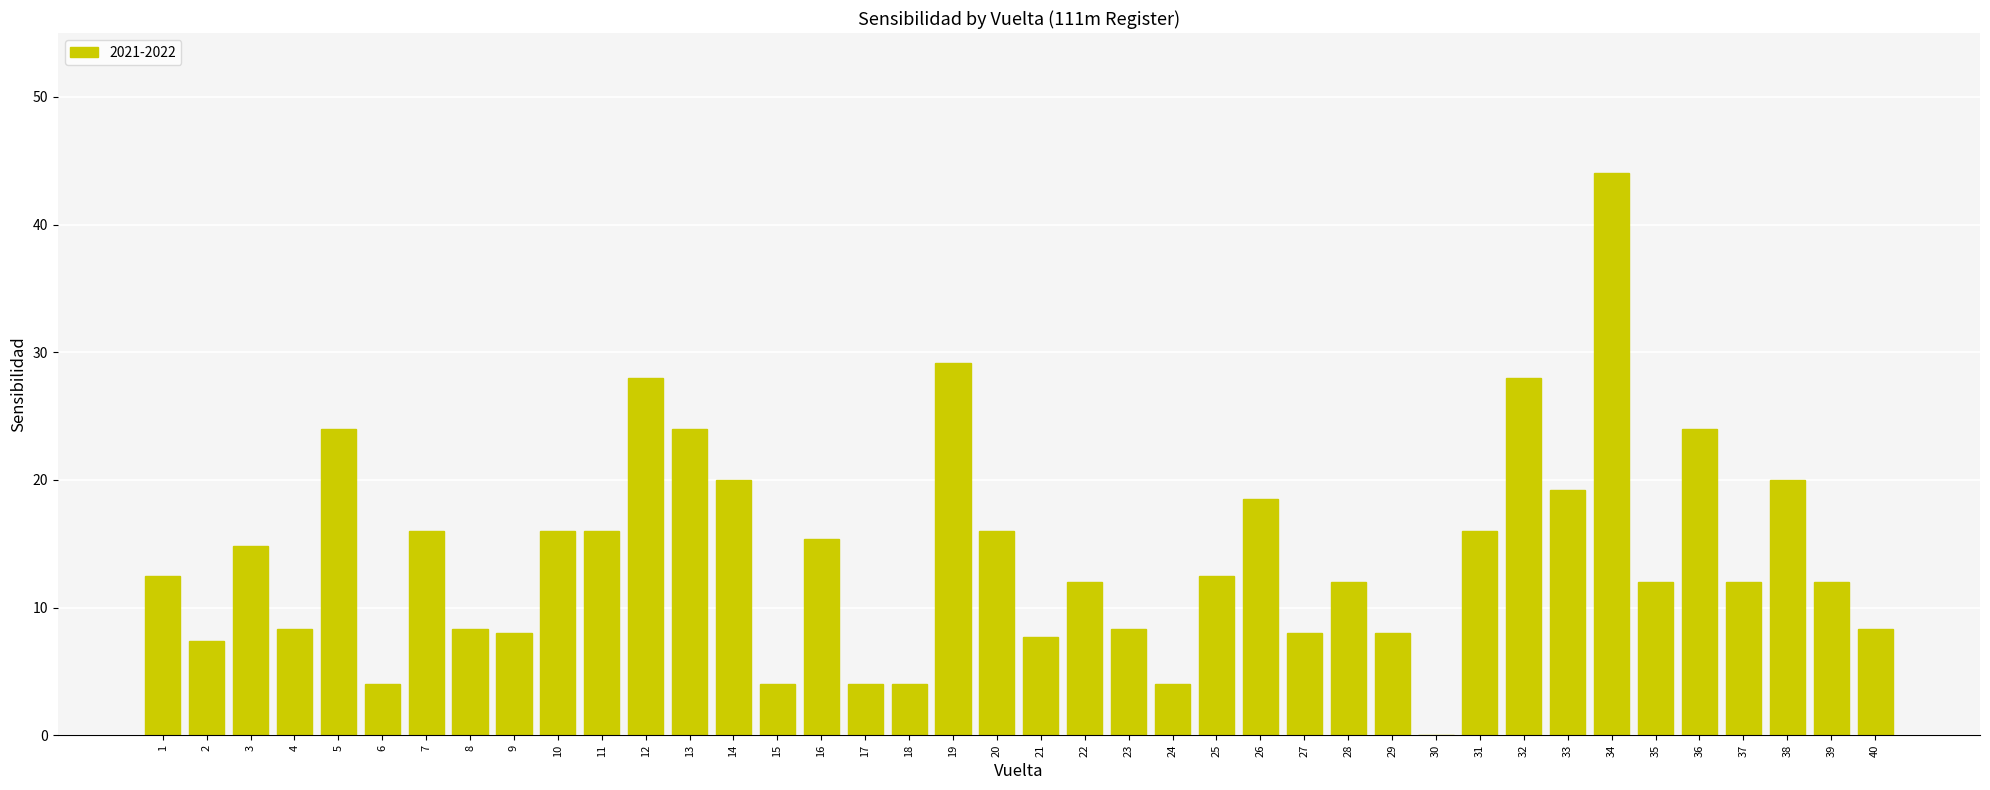

Which category has the highest value across all series?

34